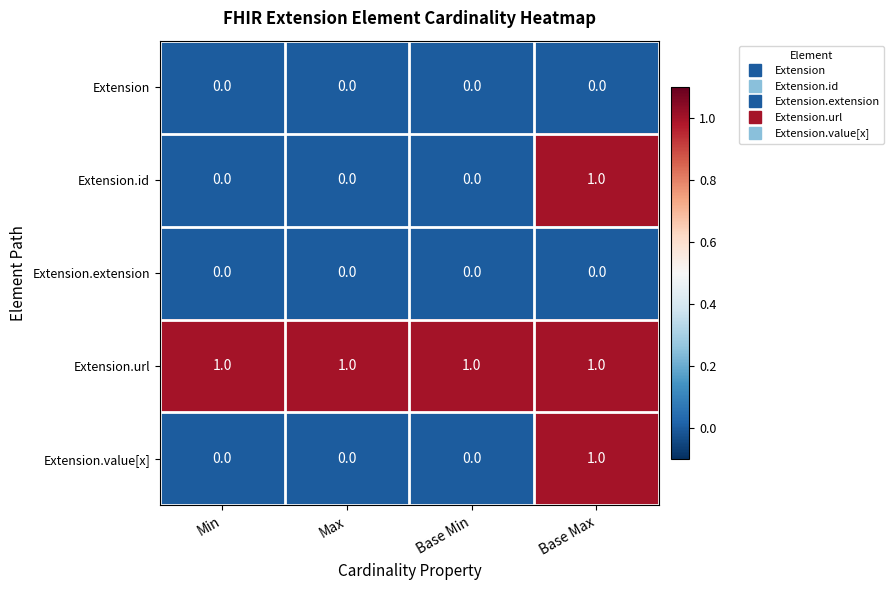

At how many categories does at least one series exceed 0?

4